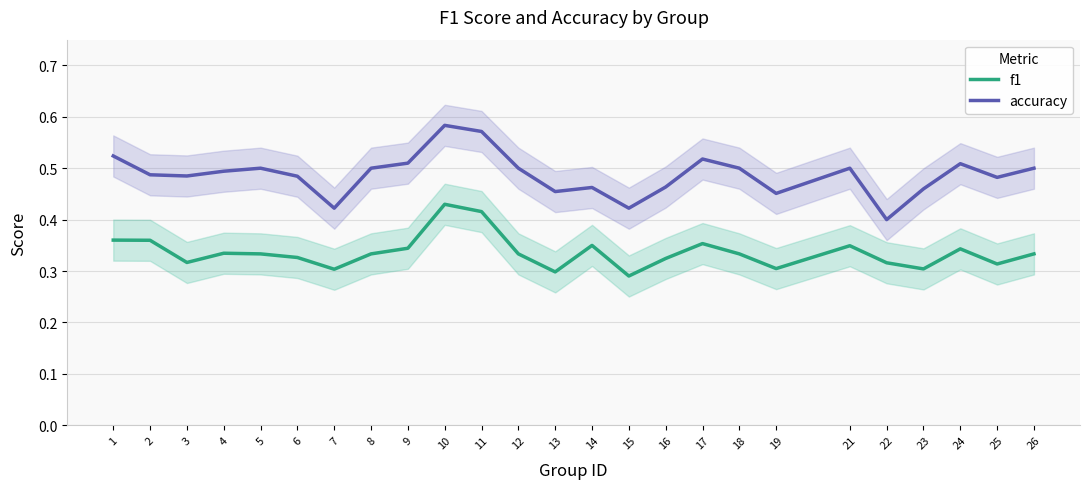

How many lines are shown in the chart?

2